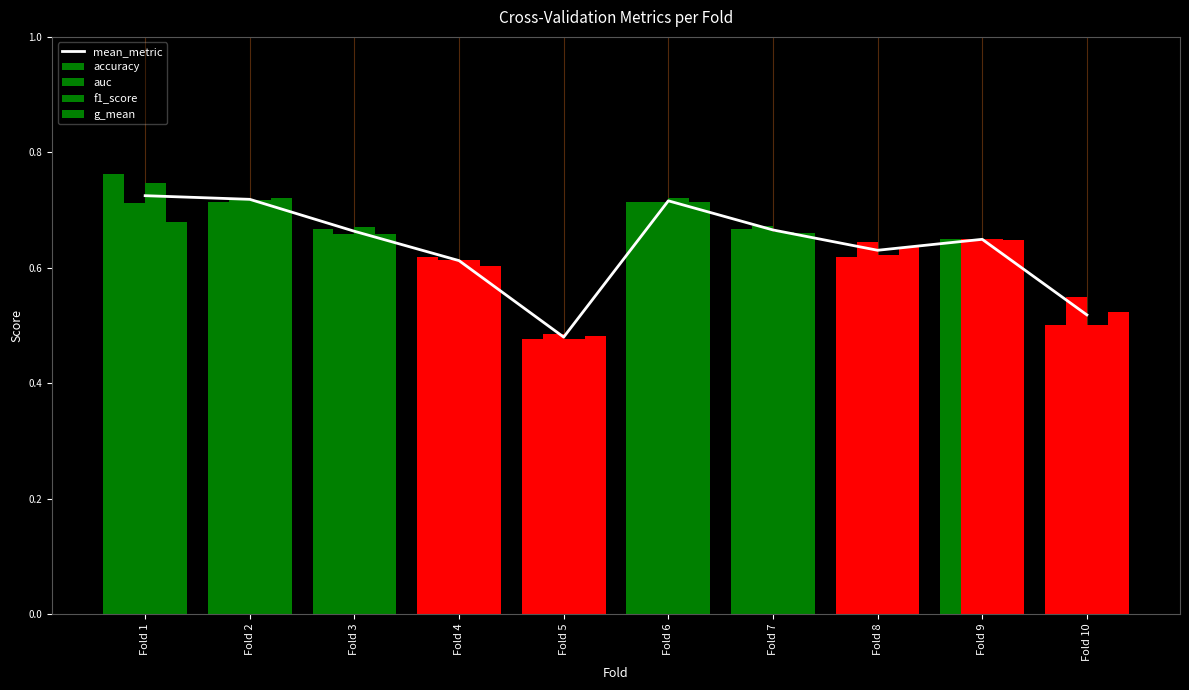

Reading right to left, extract all data points from this chart.

mean_metric: 0.5	0.6	0.6	0.7	0.7	0.5	0.6	0.7	0.7	0.7
accuracy: 0.5	0.7	0.6	0.7	0.7	0.5	0.6	0.7	0.7	0.8
auc: 0.5	0.6	0.6	0.7	0.7	0.5	0.6	0.7	0.7	0.7
f1_score: 0.5	0.6	0.6	0.7	0.7	0.5	0.6	0.7	0.7	0.7
g_mean: 0.5	0.6	0.6	0.7	0.7	0.5	0.6	0.7	0.7	0.7